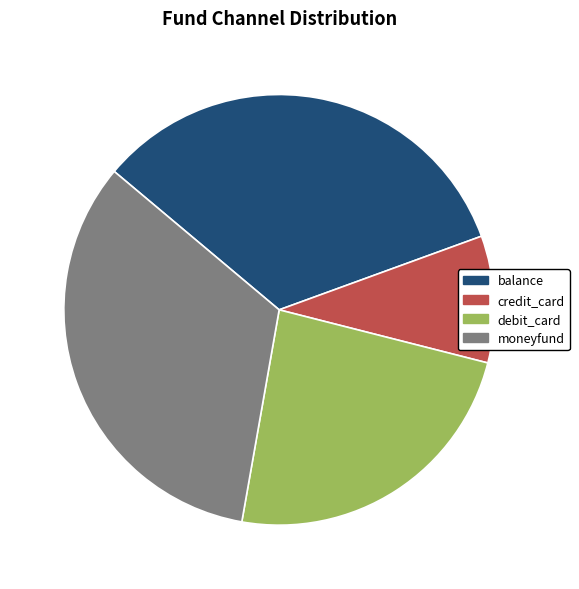

Which category has the smallest portion of the pie?

credit_card